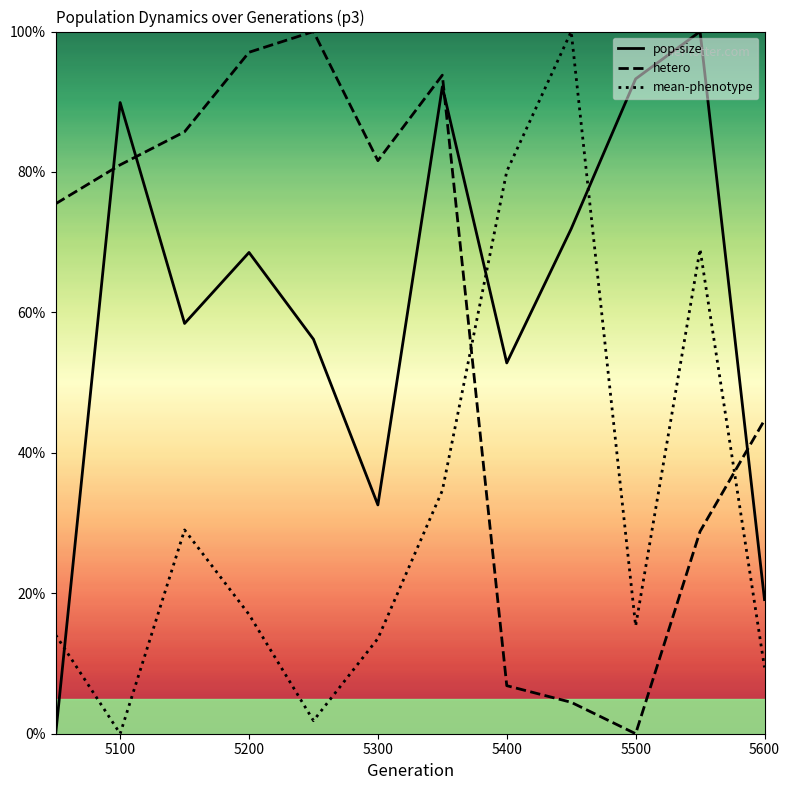

At 5400, list the series in order from smallest to largest.

hetero, pop-size, mean-phenotype